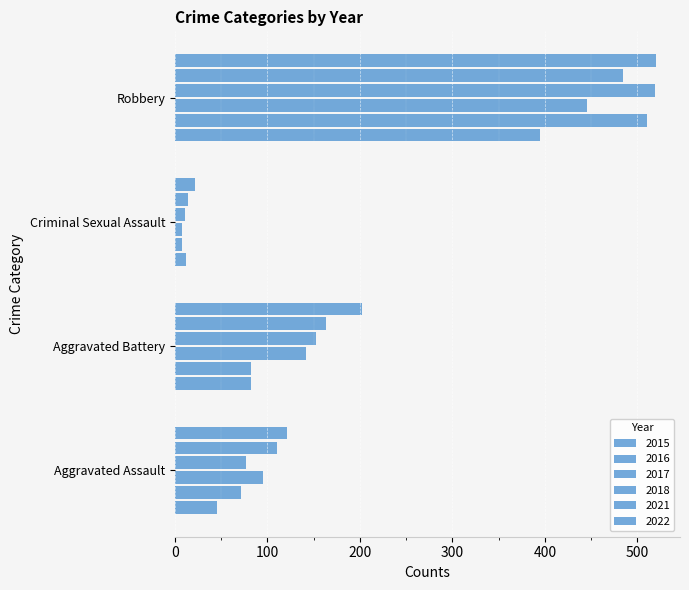

How many data points in 2017 are less than 142?

2